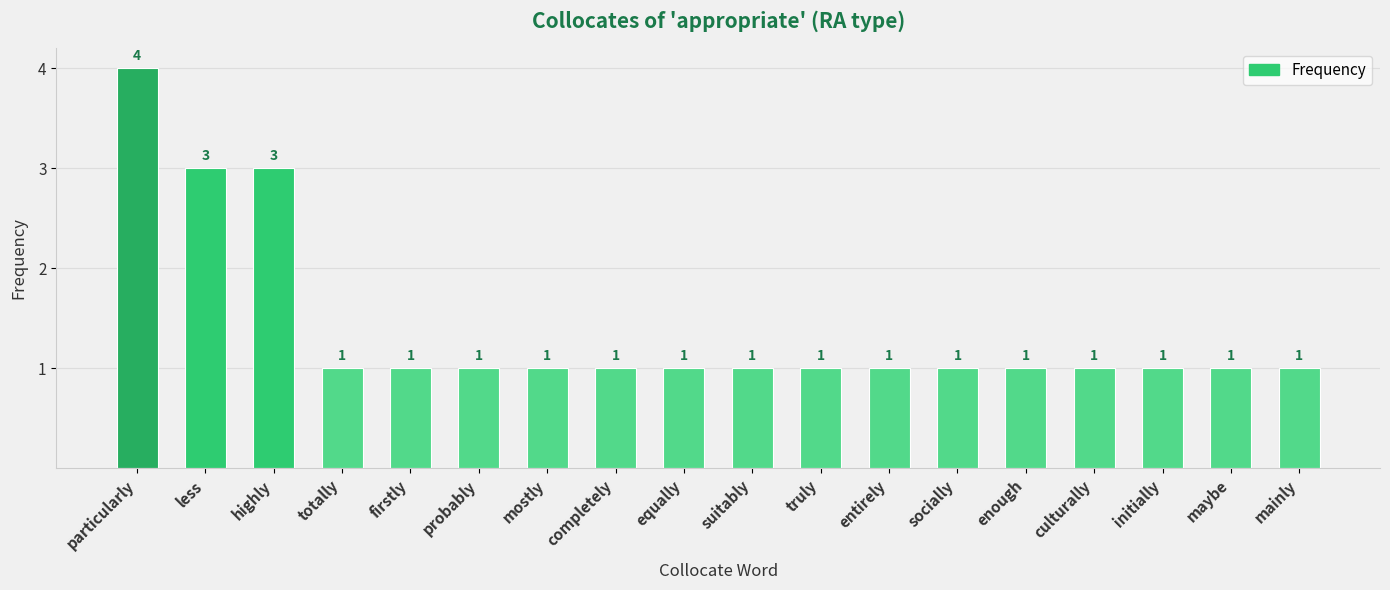

What is the approximate value at less?

3